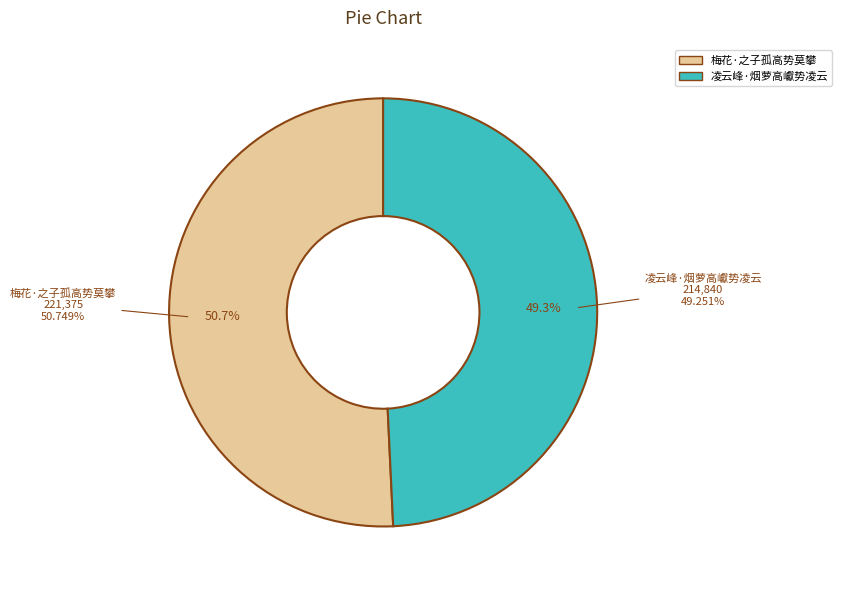

The 梅花·之子孤高势莫攀 slice represents 42% of the pie. True or false?

False